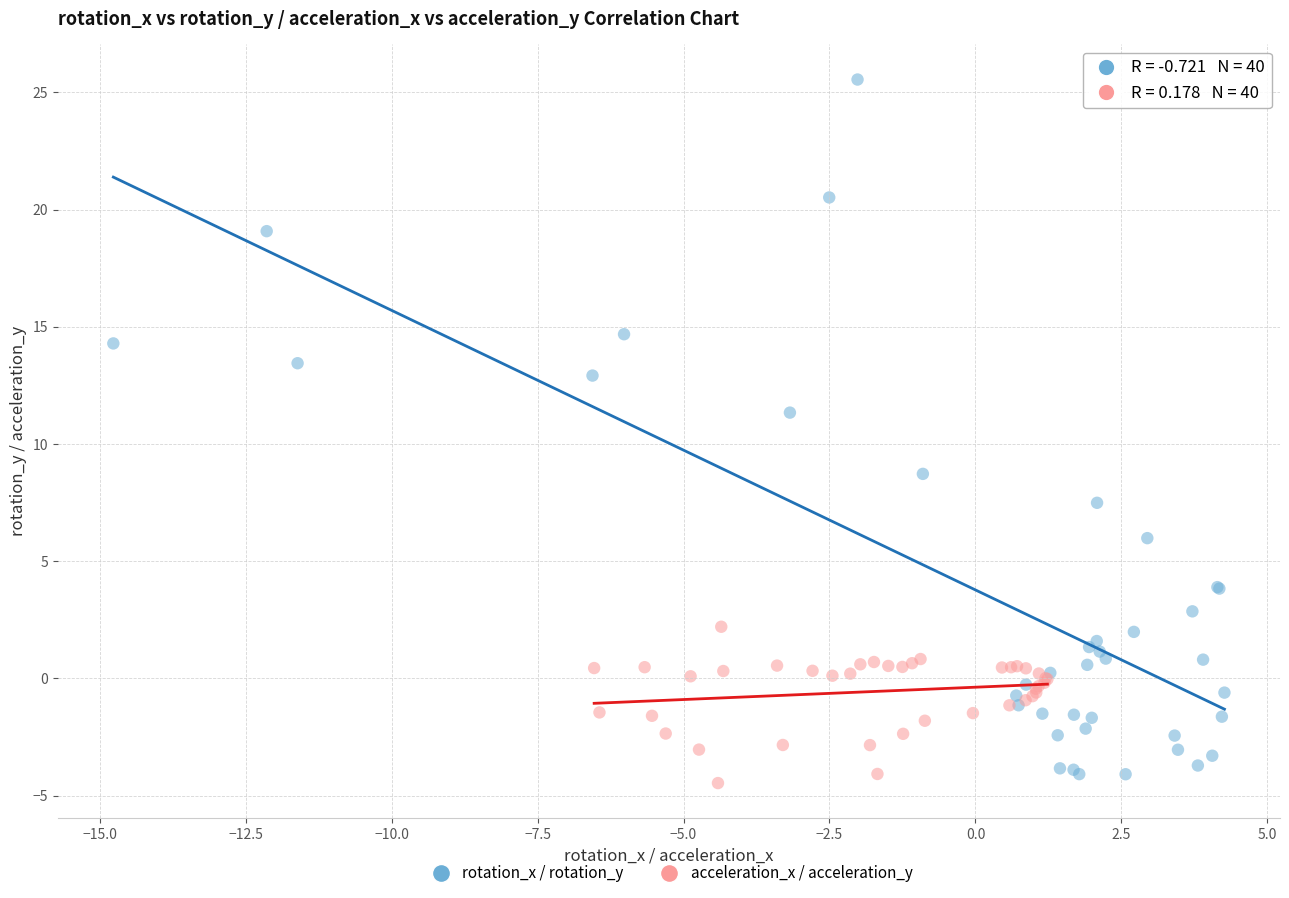

What are all the series names shown in the legend?

rotation_x / rotation_y, acceleration_x / acceleration_y